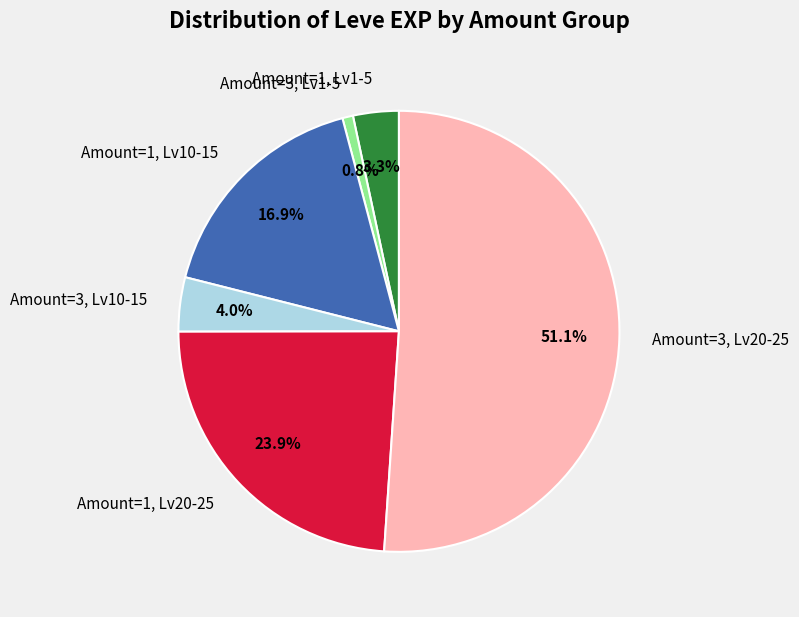

Is there a majority slice in this chart?

Yes